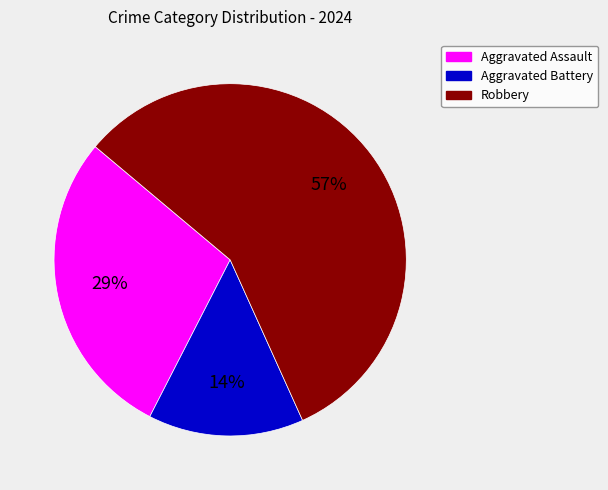

Combined, do Robbery and Aggravated Battery account for over 50%?

Yes